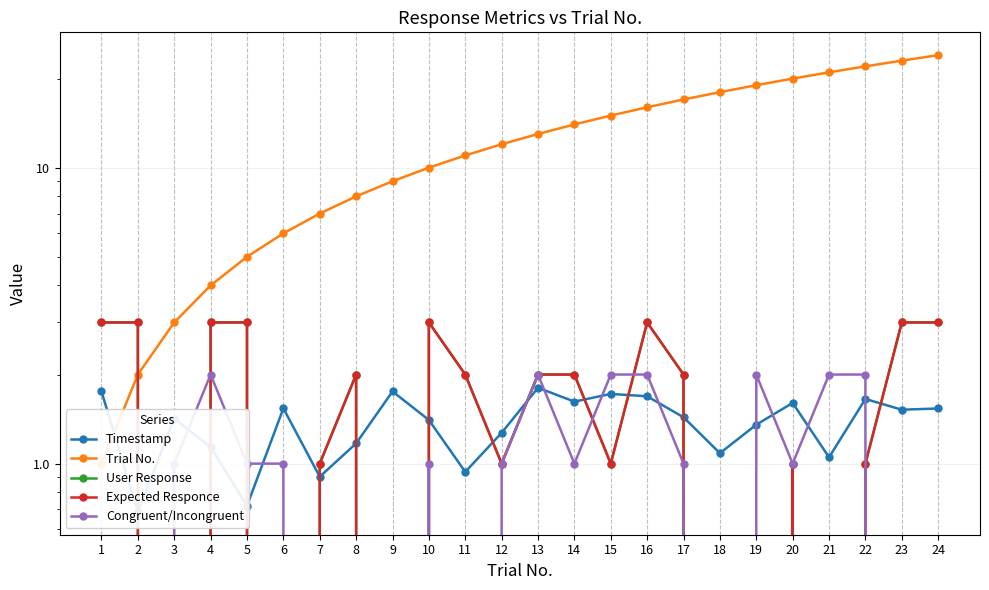

Reading left to right, extract all data points from this chart.

Timestamp: 1.8	0.7	1.4	1.1	0.7	1.5	0.9	1.2	1.8	1.4	0.9	1.3	1.8	1.6	1.7	1.7	1.4	1.1	1.4	1.6	1.1	1.7	1.5	1.5
Trial No.: 1.0	2.0	3.0	4.0	5.0	6.0	7.0	8.0	9.0	10.0	11.0	12.0	13.0	14.0	15.0	16.0	17.0	18.0	19.0	20.0	21.0	22.0	23.0	24.0
User Response: 3.0	3.0	0.0	3.0	3.0	0.0	1.0	2.0	0.0	3.0	2.0	1.0	2.0	2.0	1.0	3.0	2.0	0.0	0.0	1.0	0.0	1.0	3.0	3.0
Expected Responce: 3.0	3.0	0.0	3.0	3.0	0.0	1.0	2.0	0.0	3.0	2.0	1.0	2.0	2.0	1.0	3.0	2.0	0.0	0.0	1.0	0.0	1.0	3.0	3.0
Congruent/Incongruent: 0.0	0.0	1.0	2.0	1.0	1.0	0.0	0.0	0.0	1.0	0.0	1.0	2.0	1.0	2.0	2.0	1.0	0.0	2.0	1.0	2.0	2.0	0.0	0.0